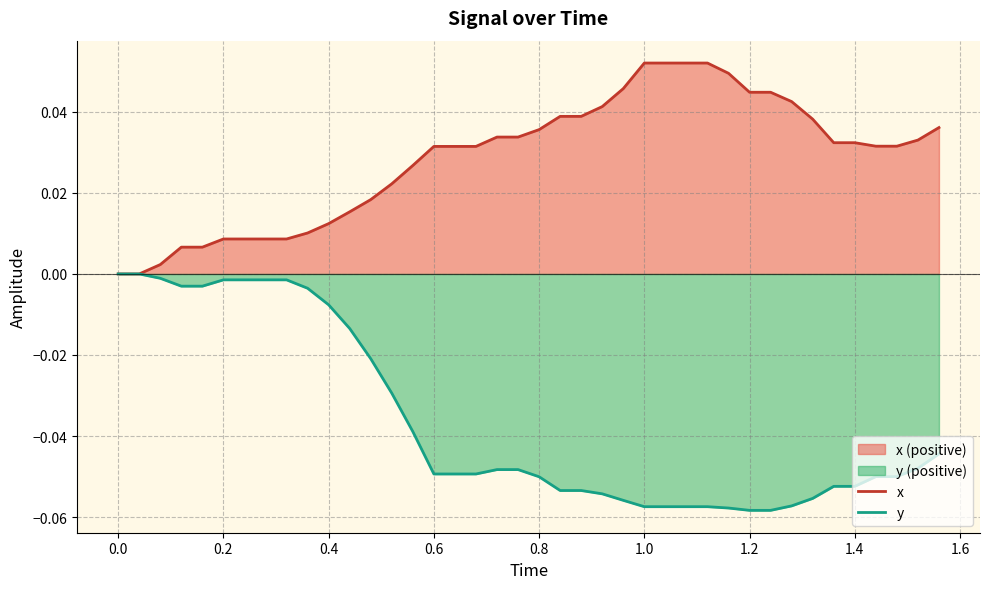

The value of y at 1.2 is -0.0. True or false?

False